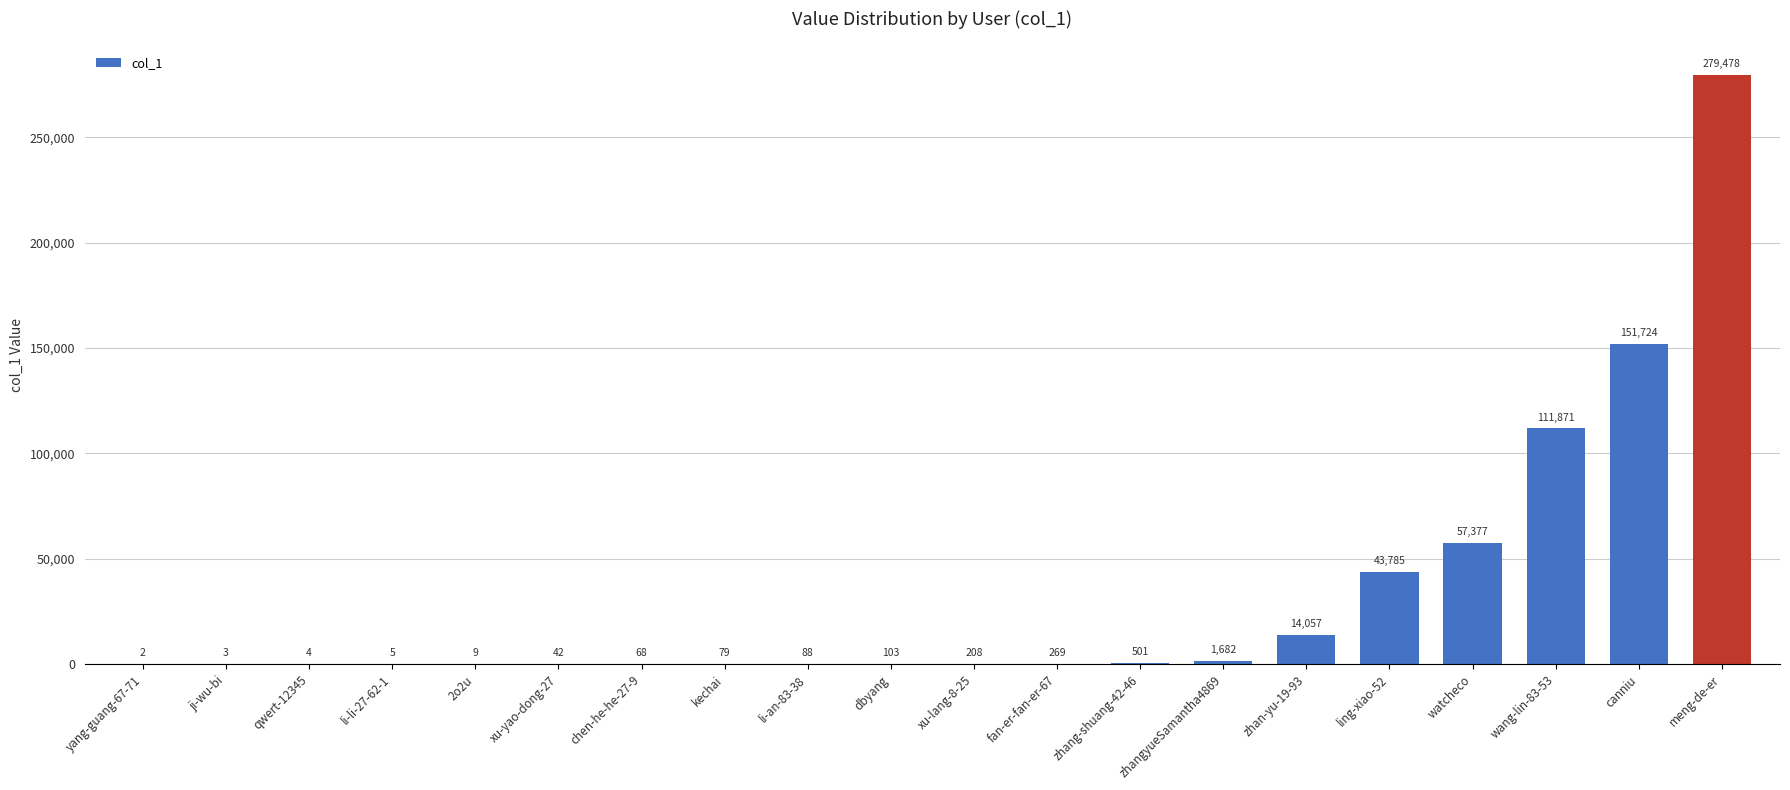

What is the change in value from watcheco to meng-de-er?

+222101